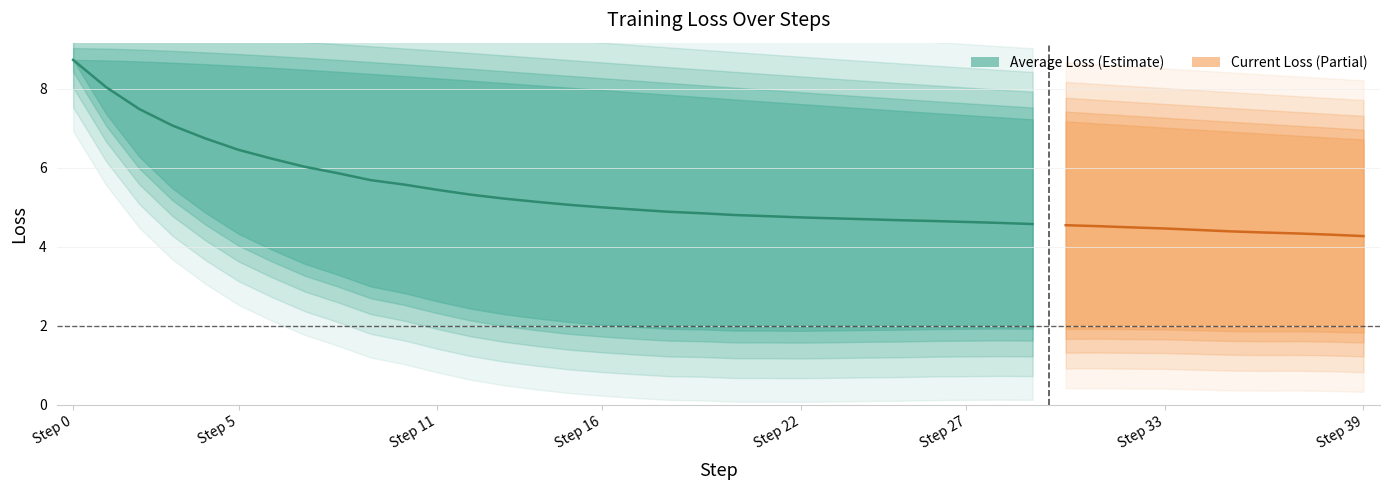

How many lines are shown in the chart?

2